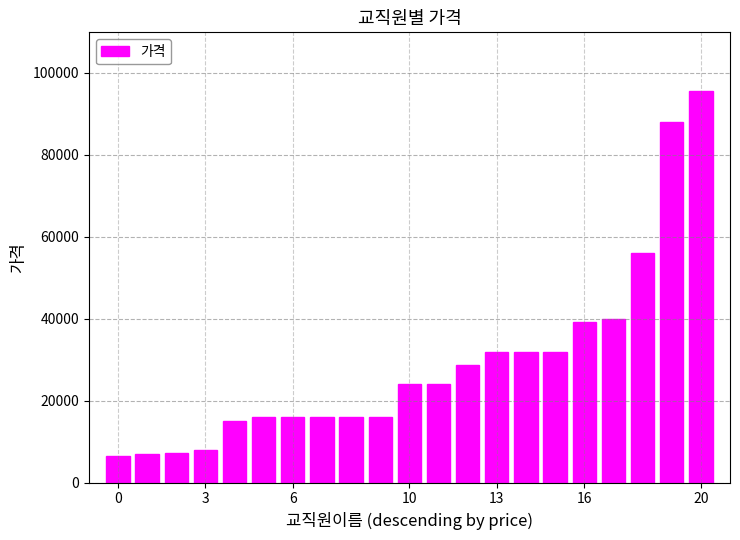

What is the smallest value displayed?

6550